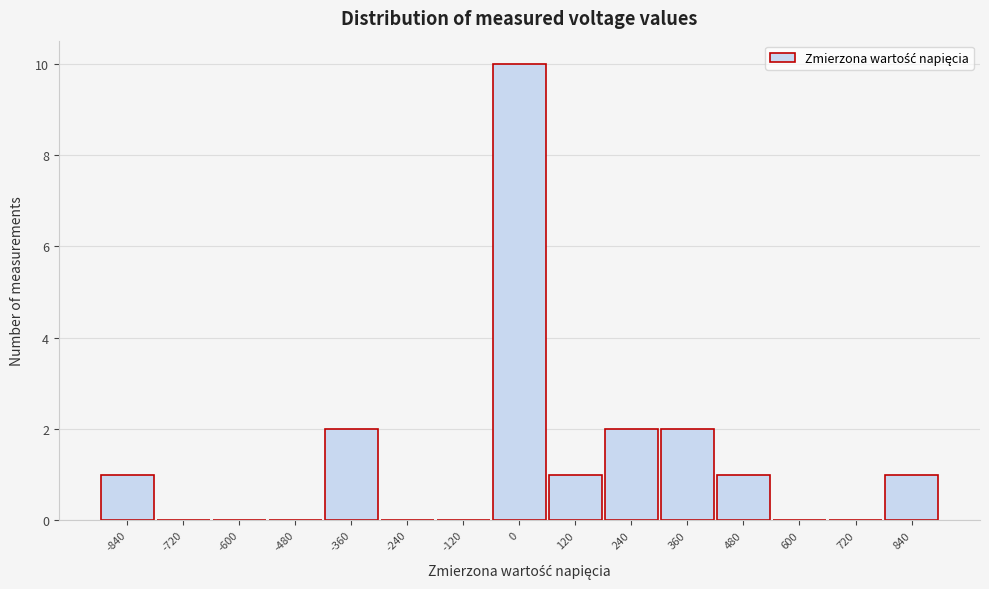

Over which range of the x-axis is the bar tallest?

-60 to 60